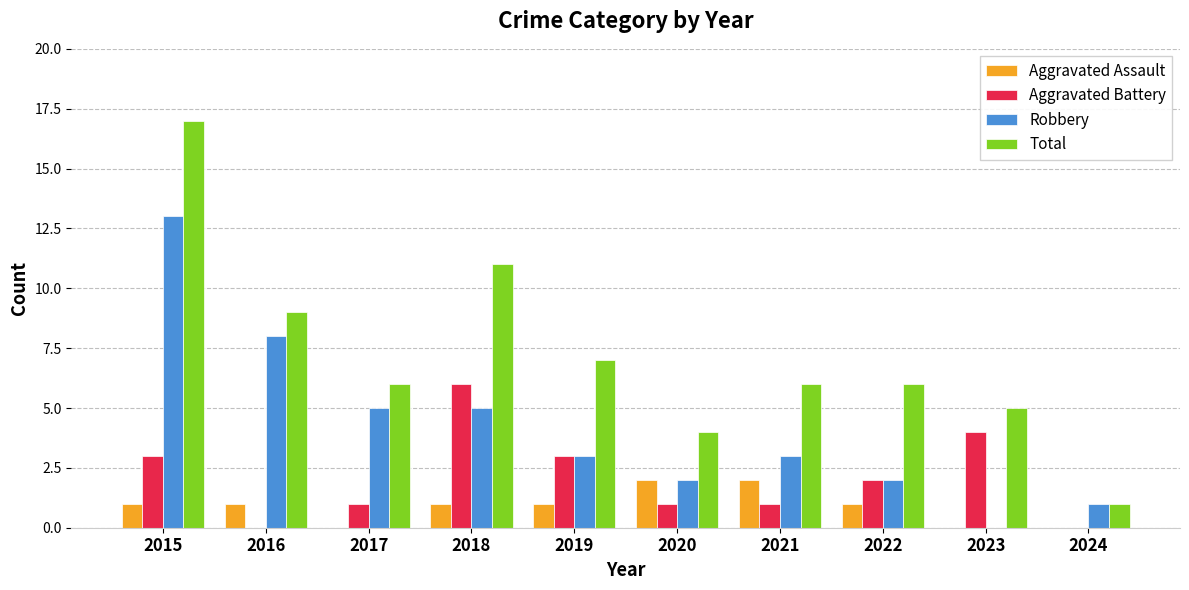

What is the sum of the Aggravated Assault values at 2016 and 2020?

3